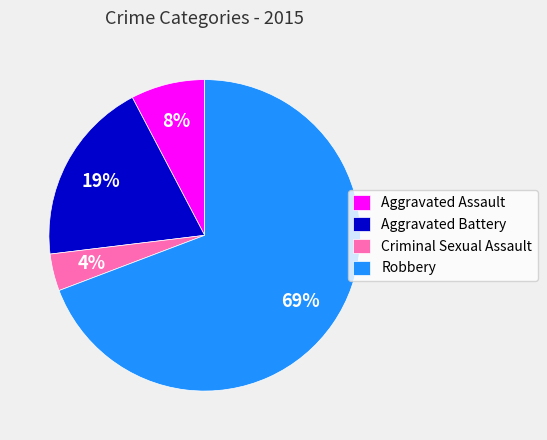

Is there a majority slice in this chart?

Yes